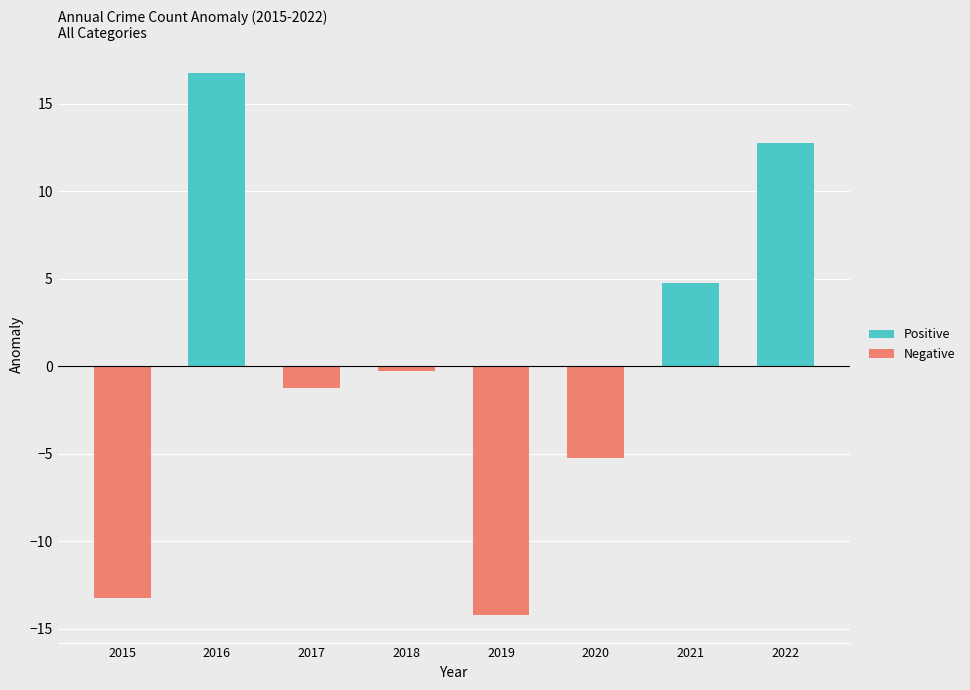

What is the average value of the Positive series?

4.3